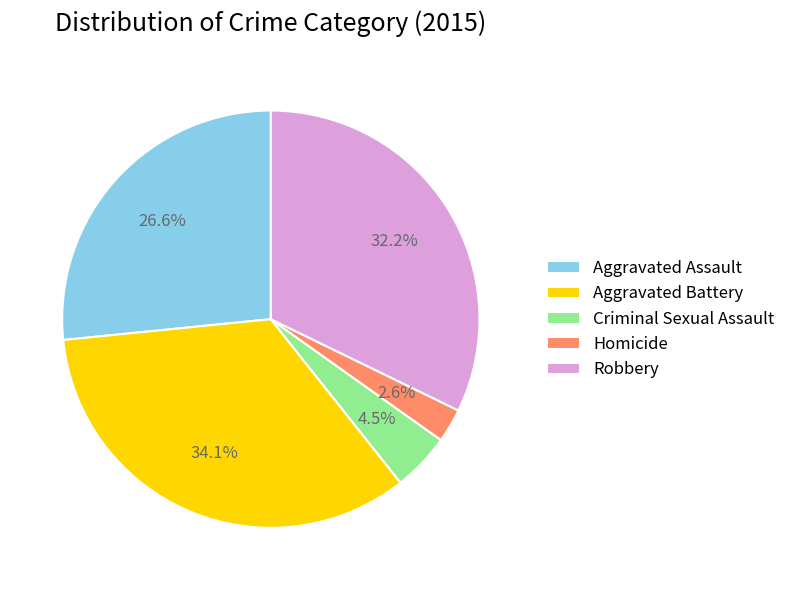

Count the number of slices in the pie.

5